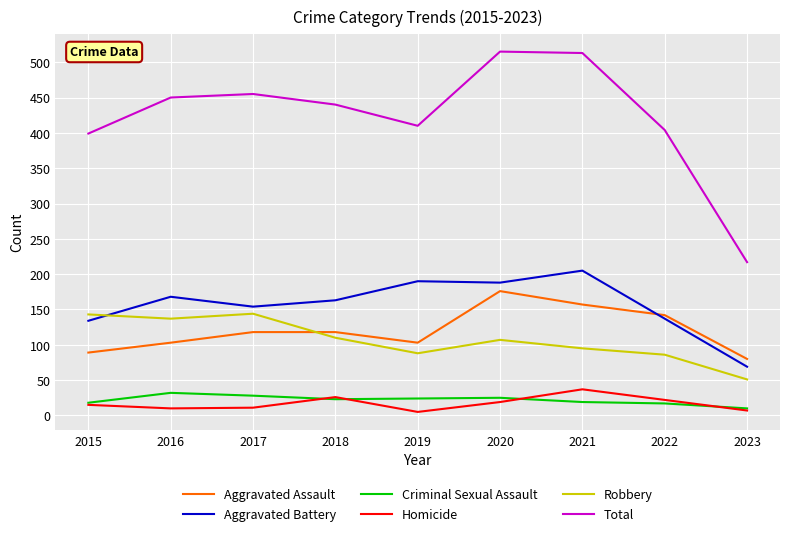

How many lines are shown in the chart?

6